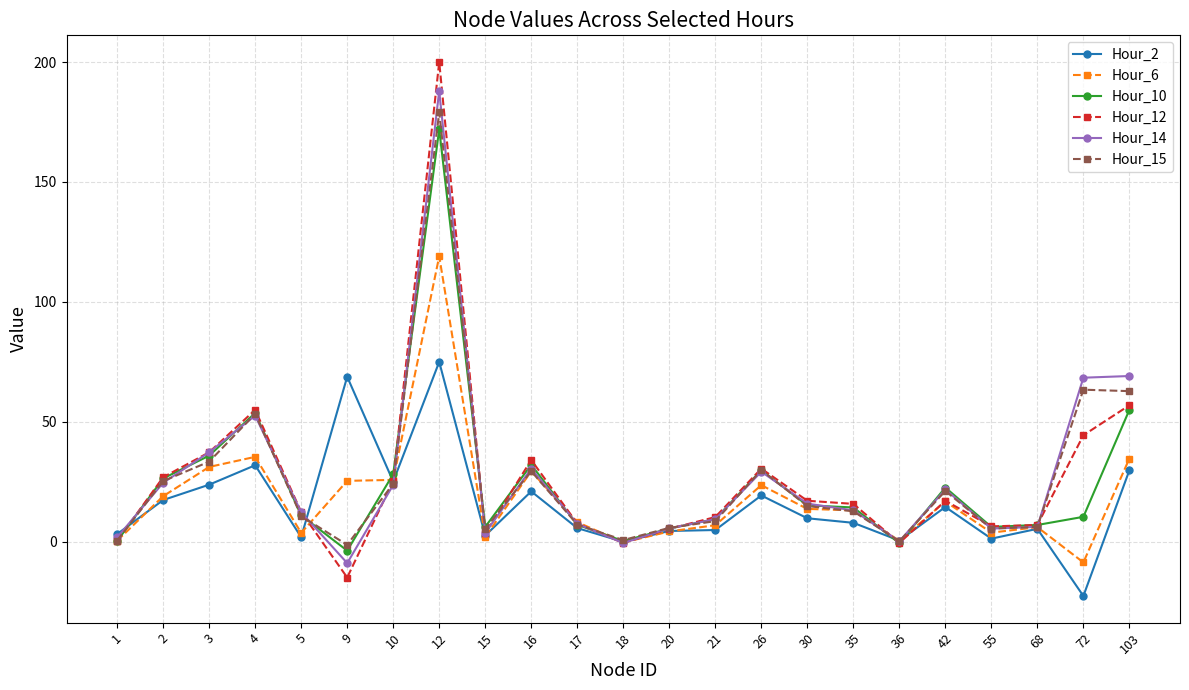

What is the total value across all series at 30?

86.6